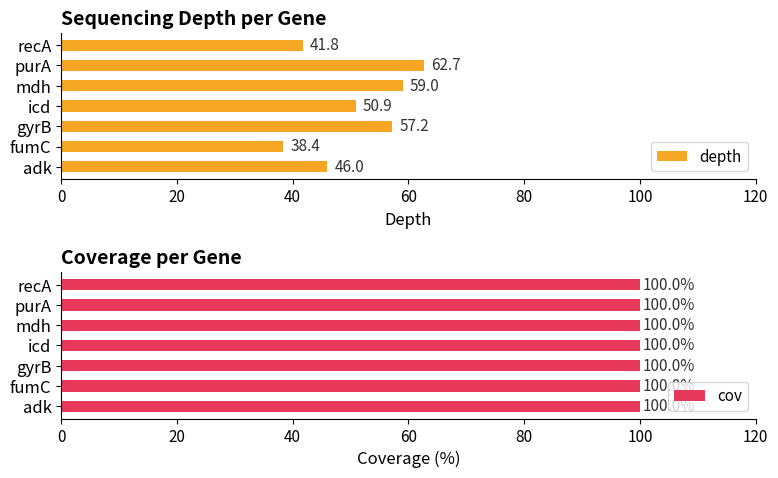

The value of depth at purA is 62.7. True or false?

True